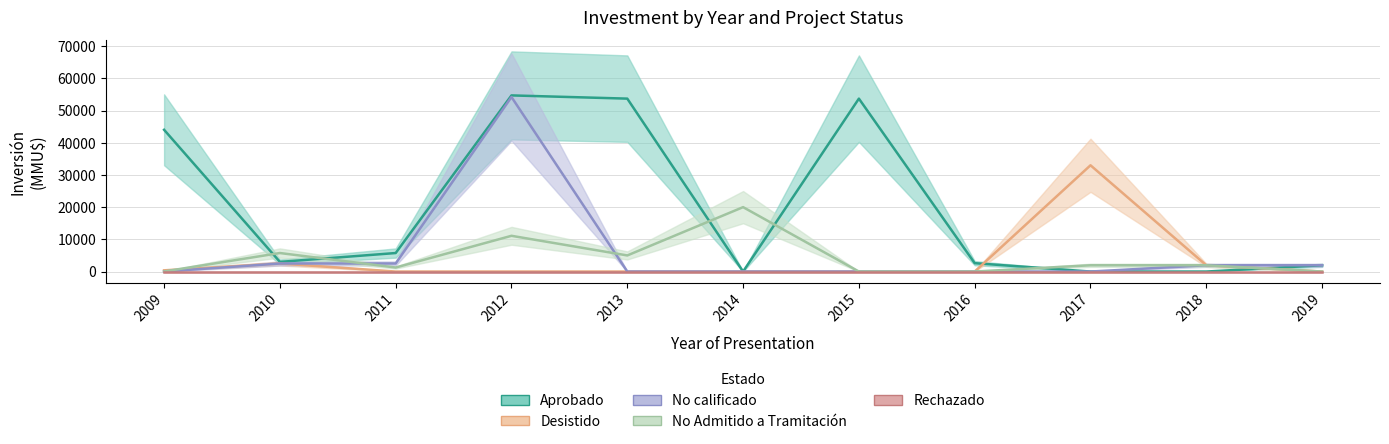

Is this an area chart (filled region under the line)?

No